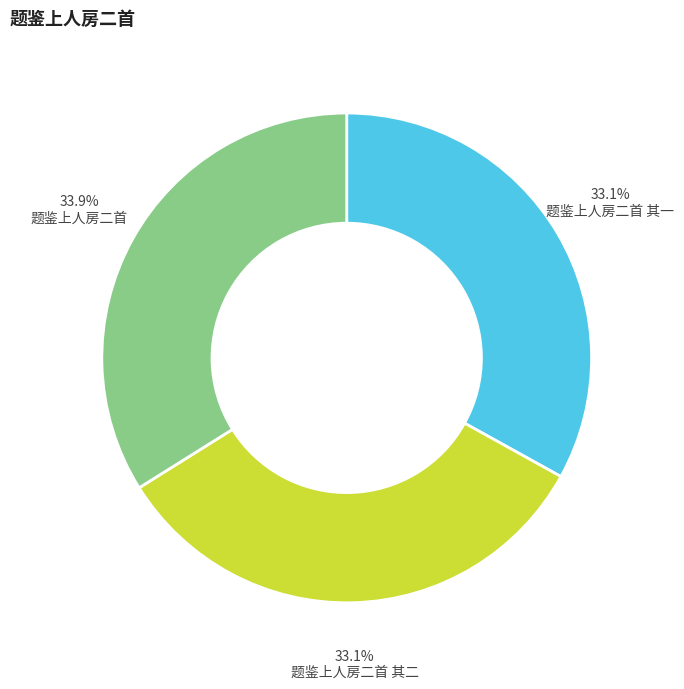

The 题鉴上人房二首 其一 slice represents 33% of the pie. True or false?

True